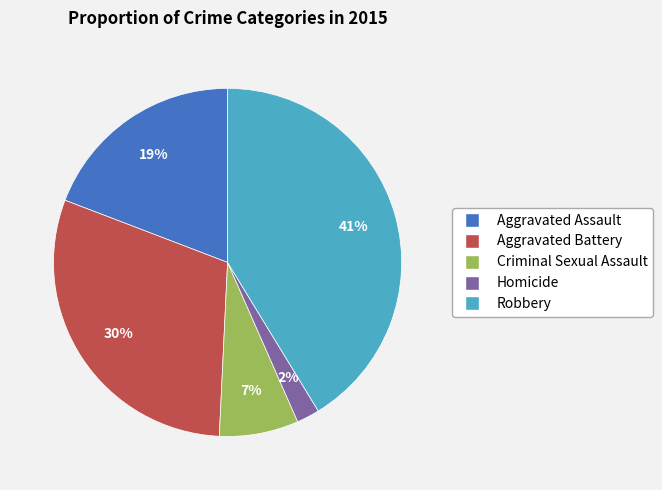

True or false: Robbery accounts for 41% of the total.

True